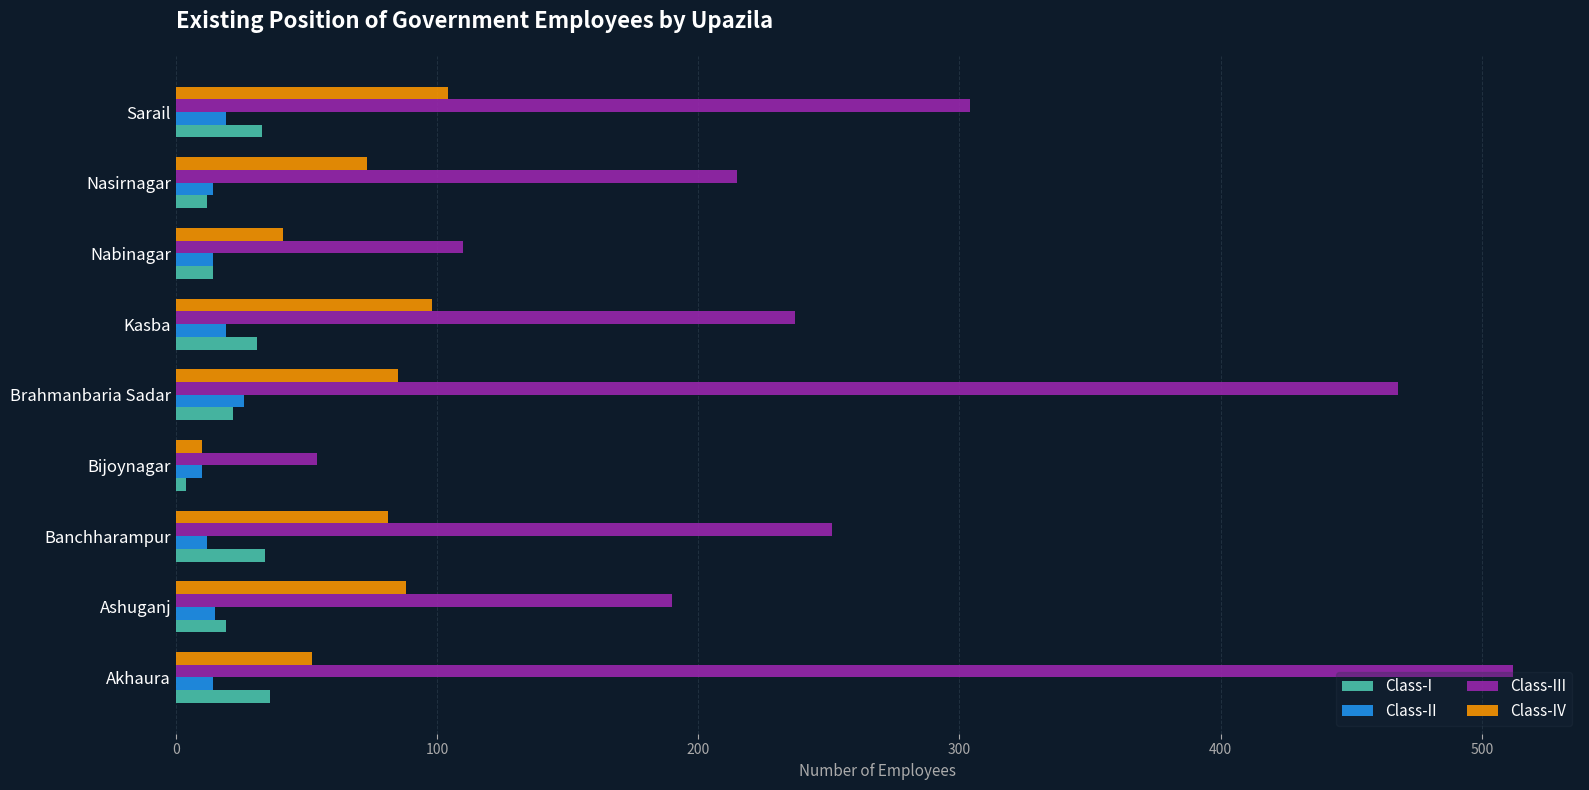

What is the difference between the second highest and minimum values in the Class-I series?

30